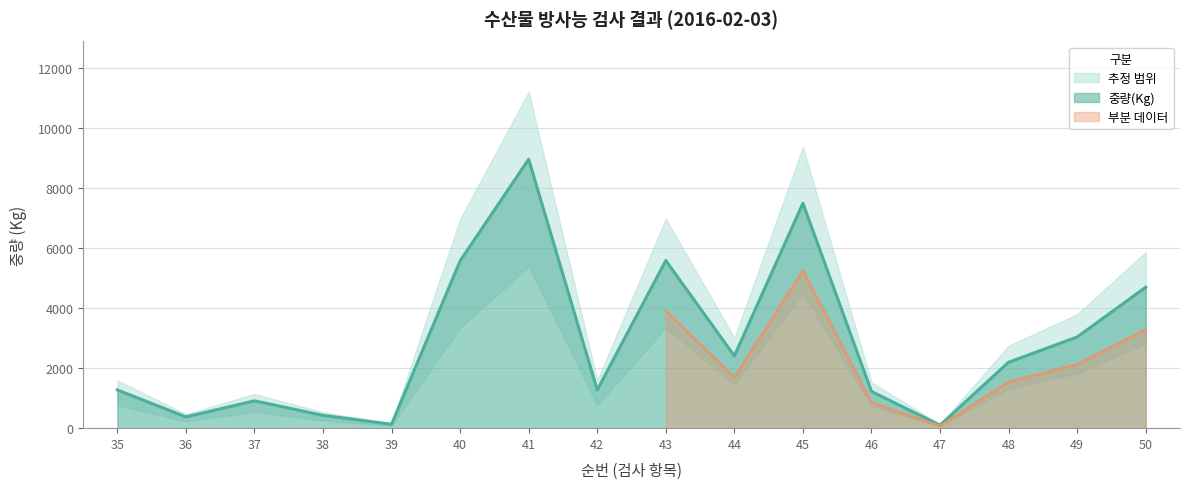

At which category does the data reach its first local peak?

37